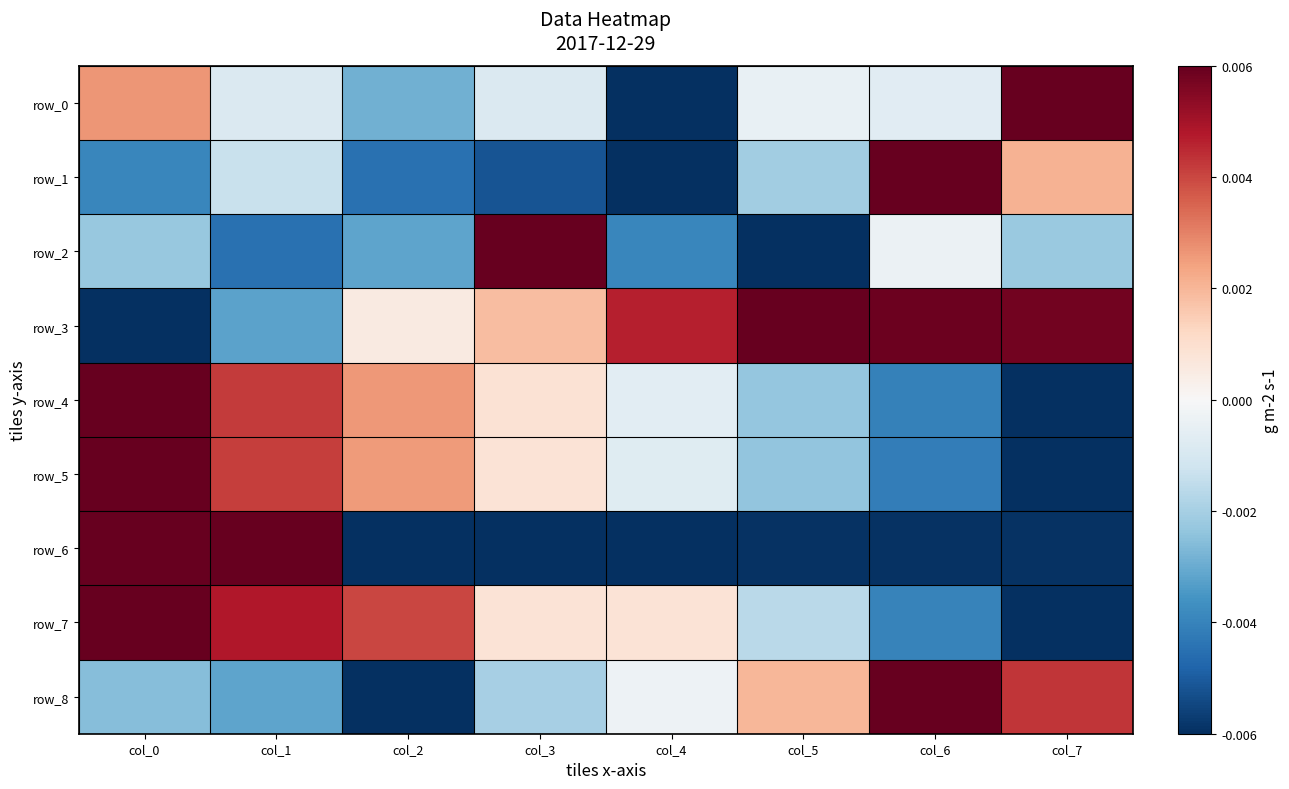

How many categories are shown in the chart?

8